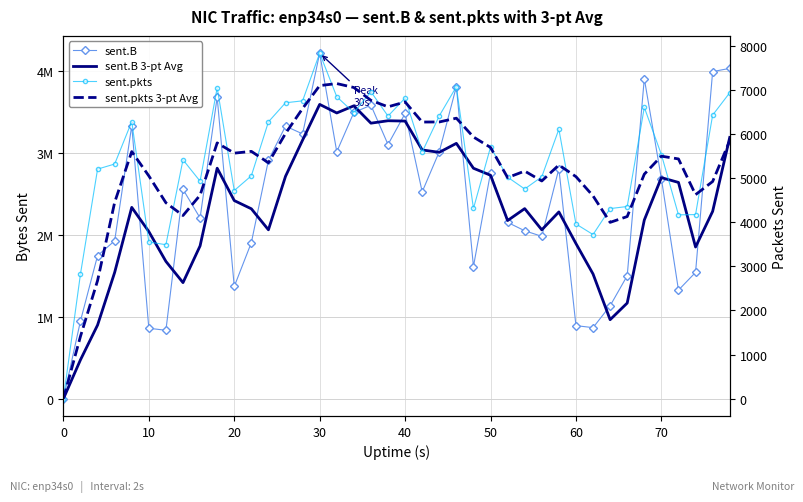

Which series has the largest total across all categories?

sent.B